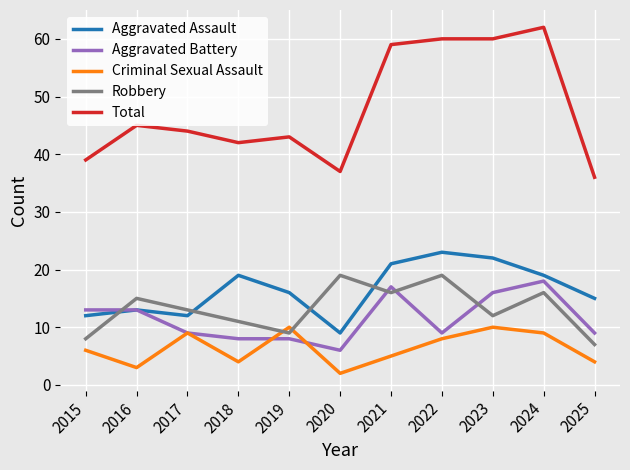

The Criminal Sexual Assault series shows 9 at 2024. True or false?

True